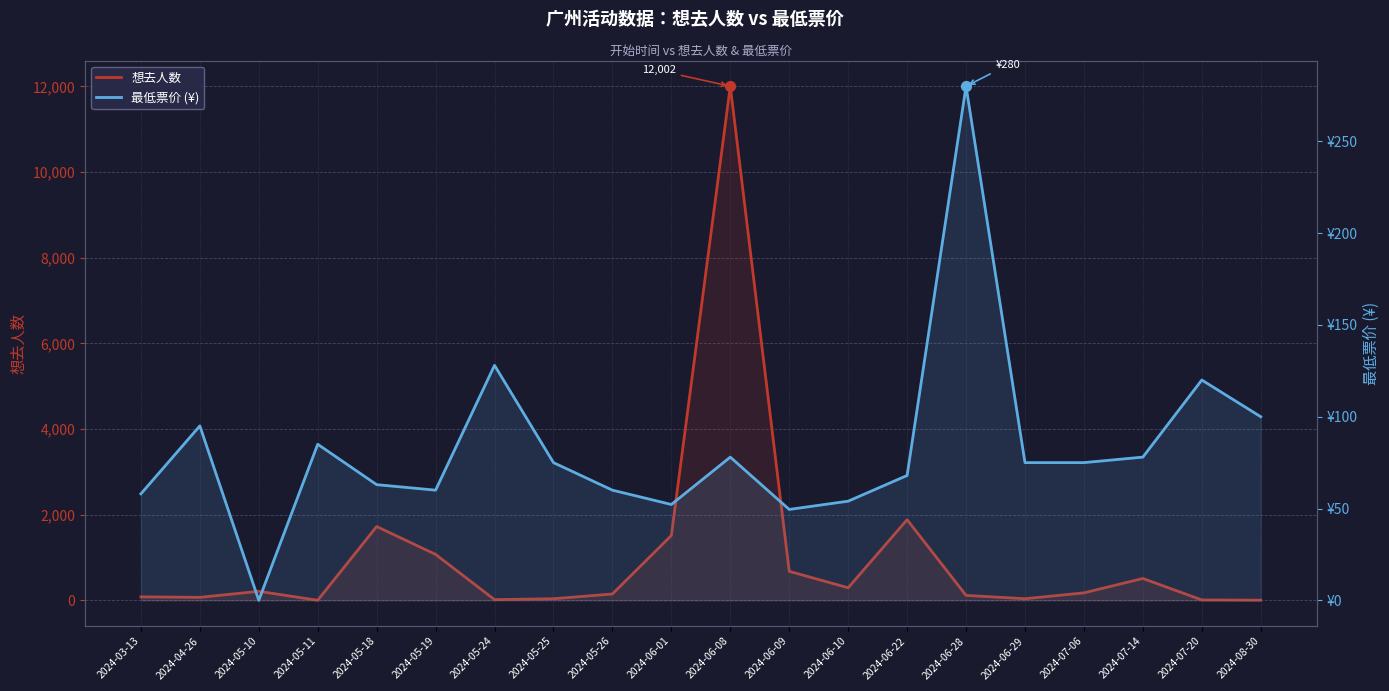

What are all the series names shown in the legend?

想去人数, 最低票价 (¥)